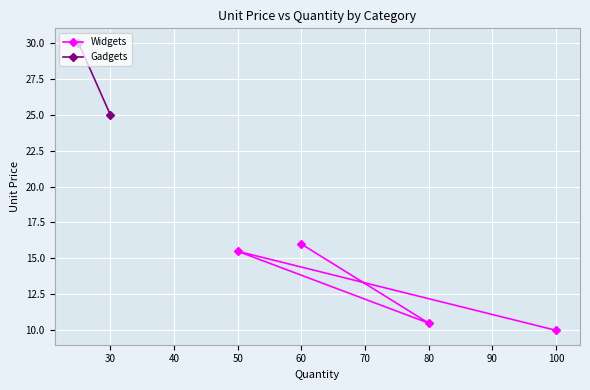

What is the average value?

13.0